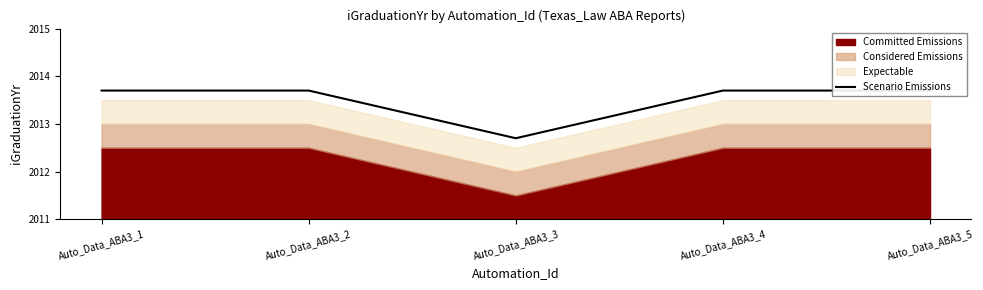

How many points are lower than both their immediate neighbors (excluding endpoints)?

1